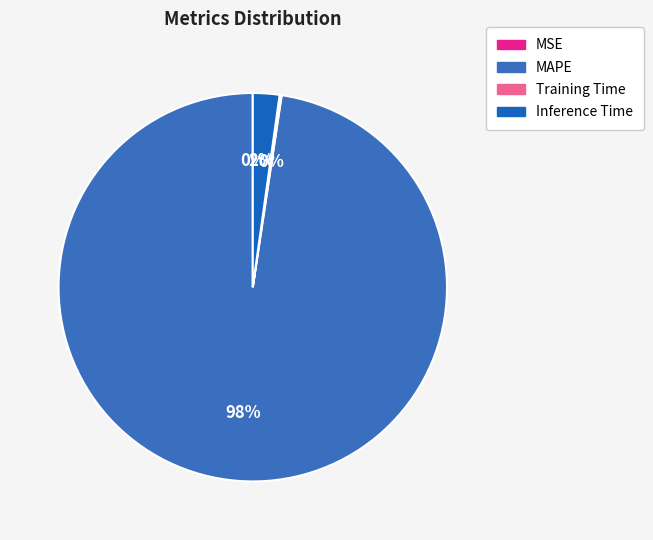

How many slices are in this pie chart?

4